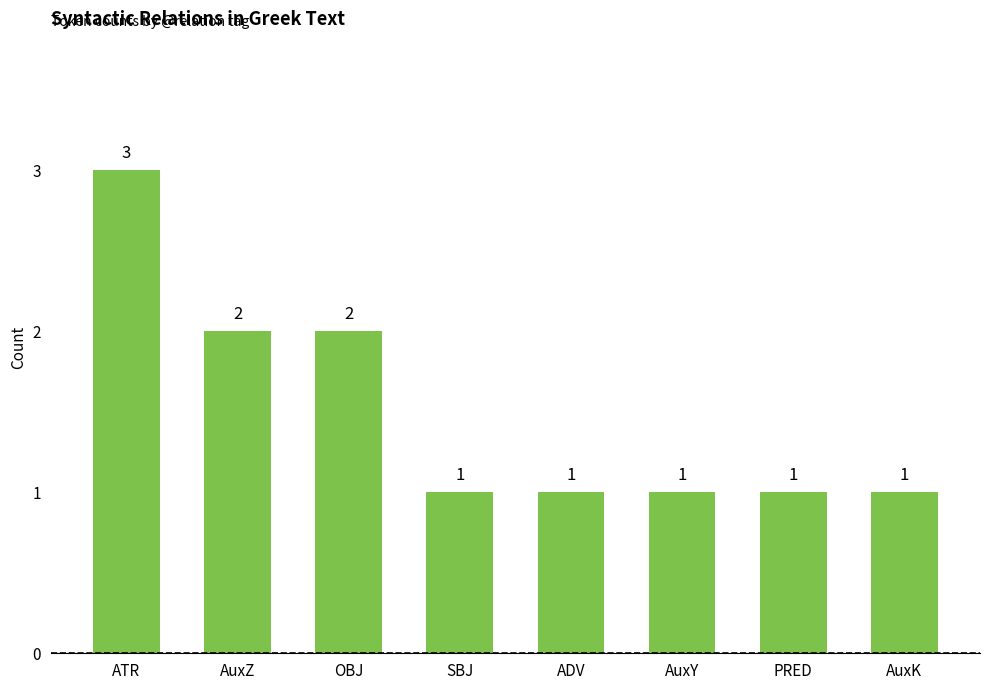

How many values exceed 1?

3